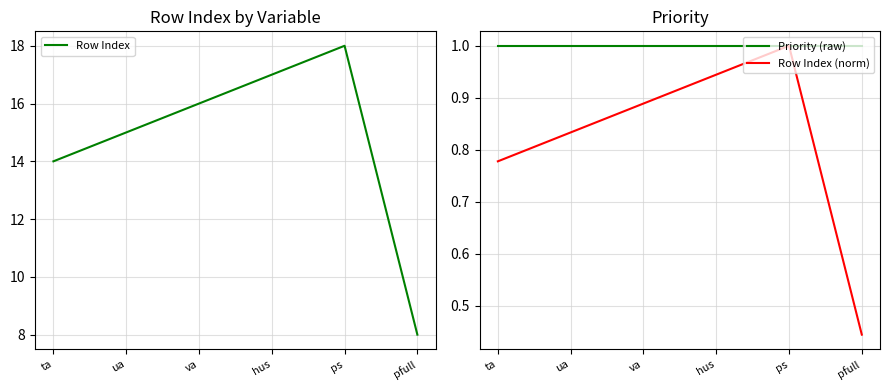

What are all the series names shown in the legend?

Row Index, Priority (raw), Row Index (norm)